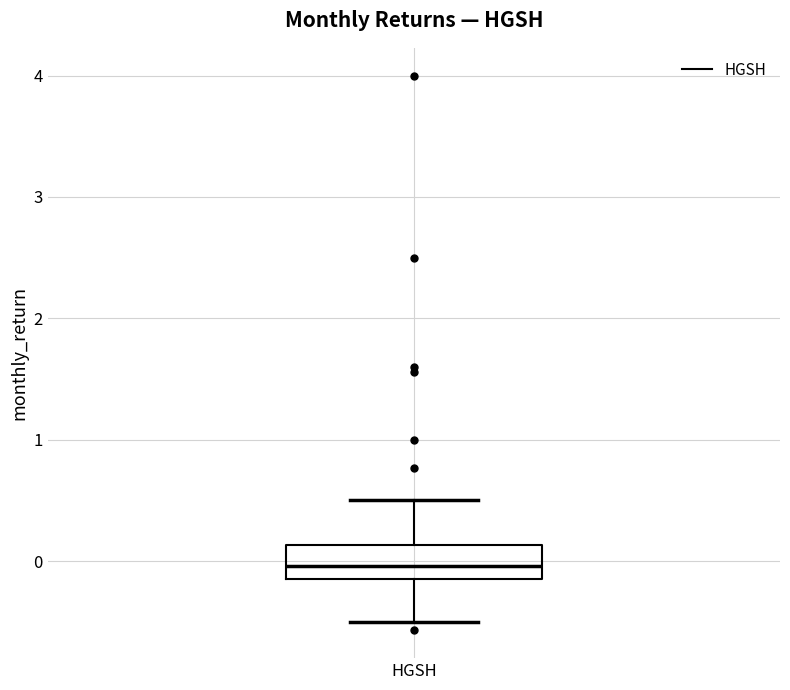

Where does the lower whisker of the box for HGSH end on the y-axis? The values are not printed on the chart, so give them approximately, as read against the axis.

-0.5